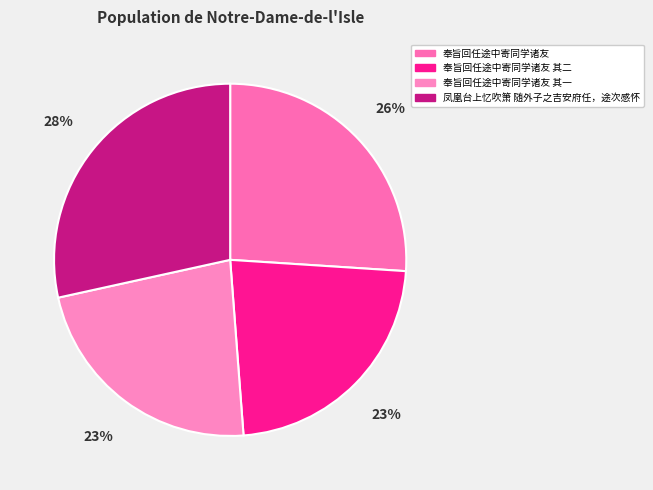

The 奉旨回任途中寄同学诸友 slice represents 26% of the pie. True or false?

True